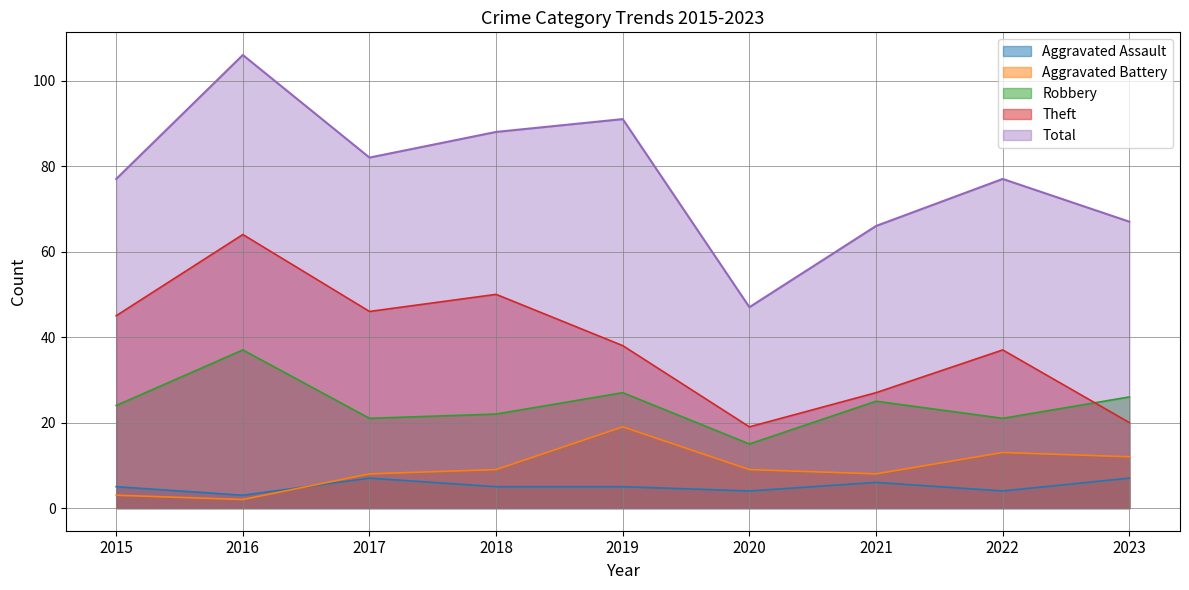

How many categories are shown in the chart?

9